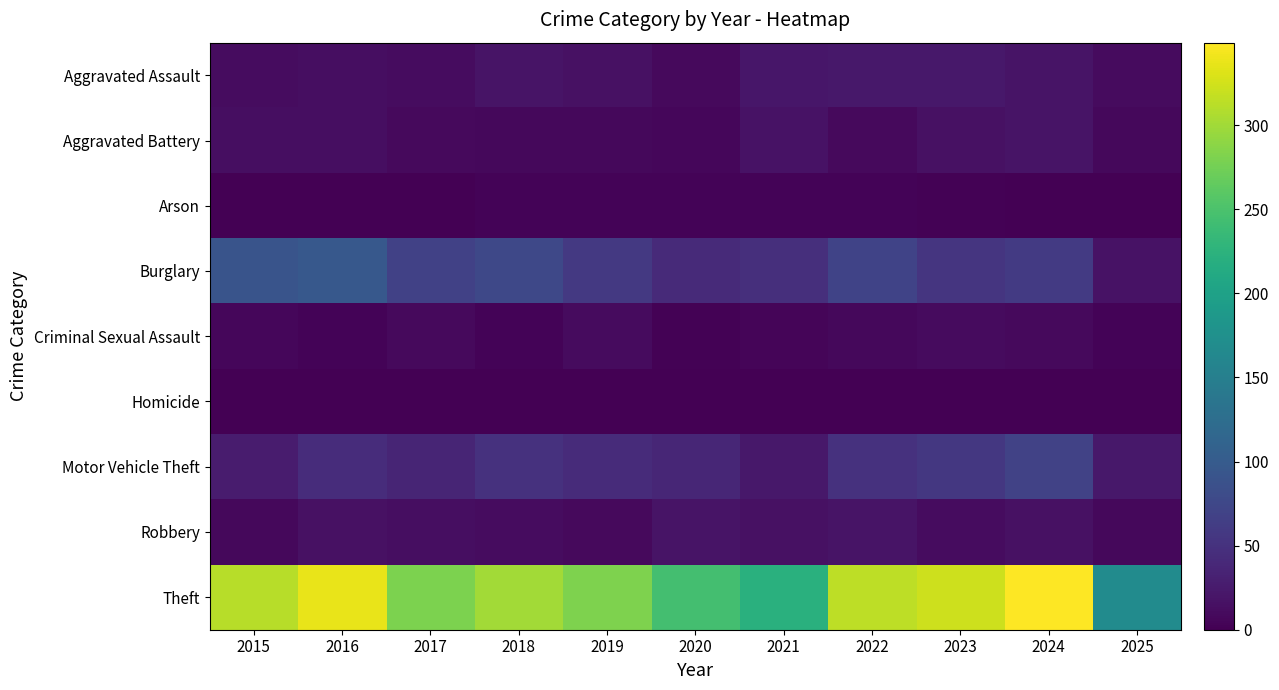

Which series has the largest range (max minus min)?

Theft